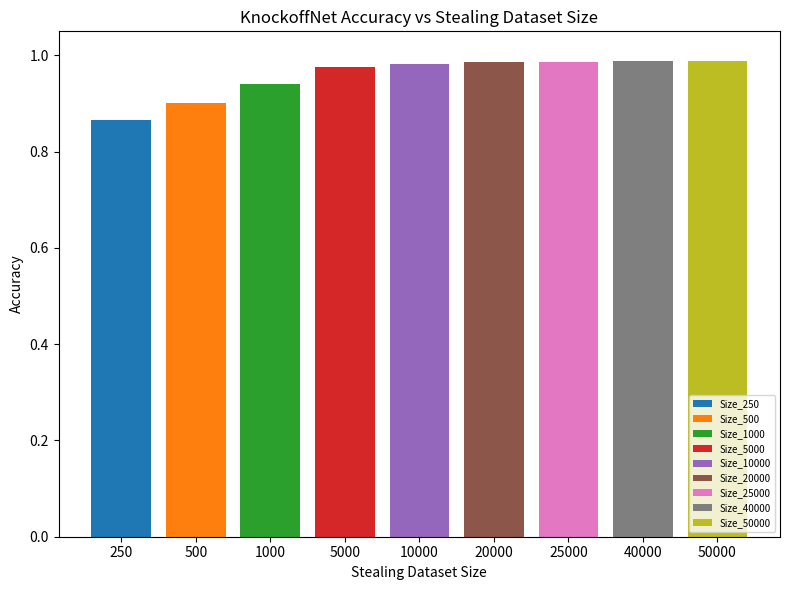

The value at 25000 is 1.0. True or false?

True